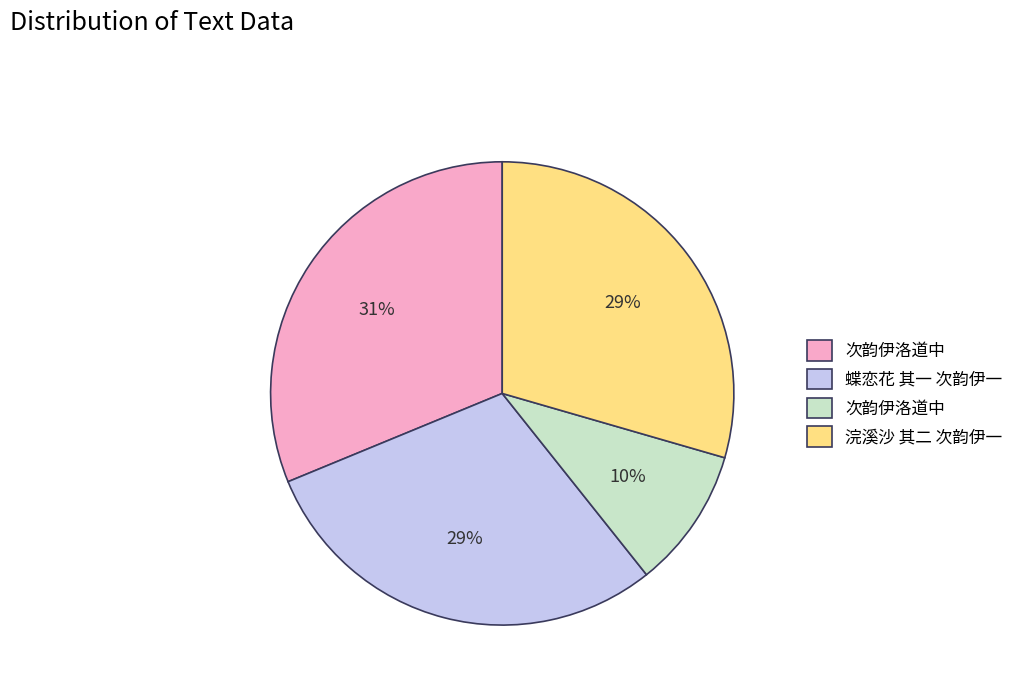

Is there any slice that represents more than half of the pie?

No